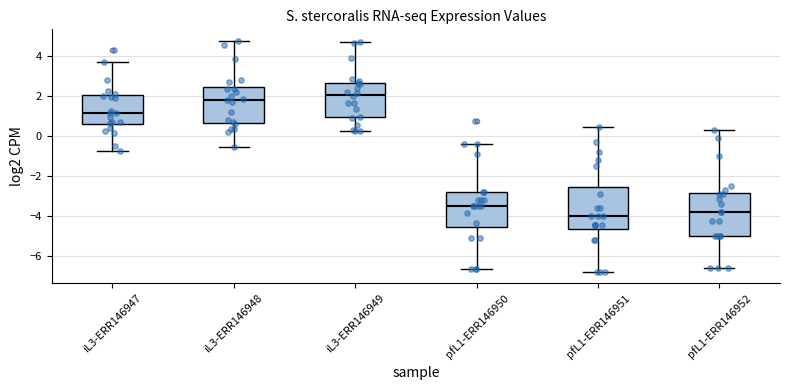

Which box has the lowest median line?

pfL1-ERR146951